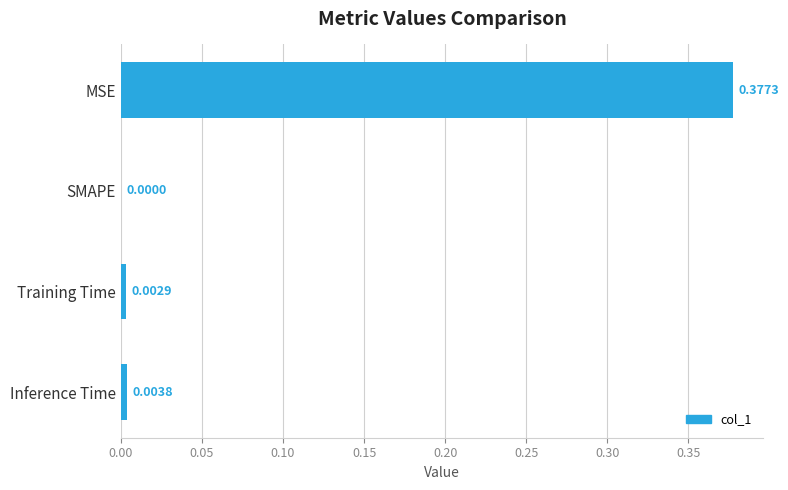

At which category does the chart reach its peak across all series?

MSE